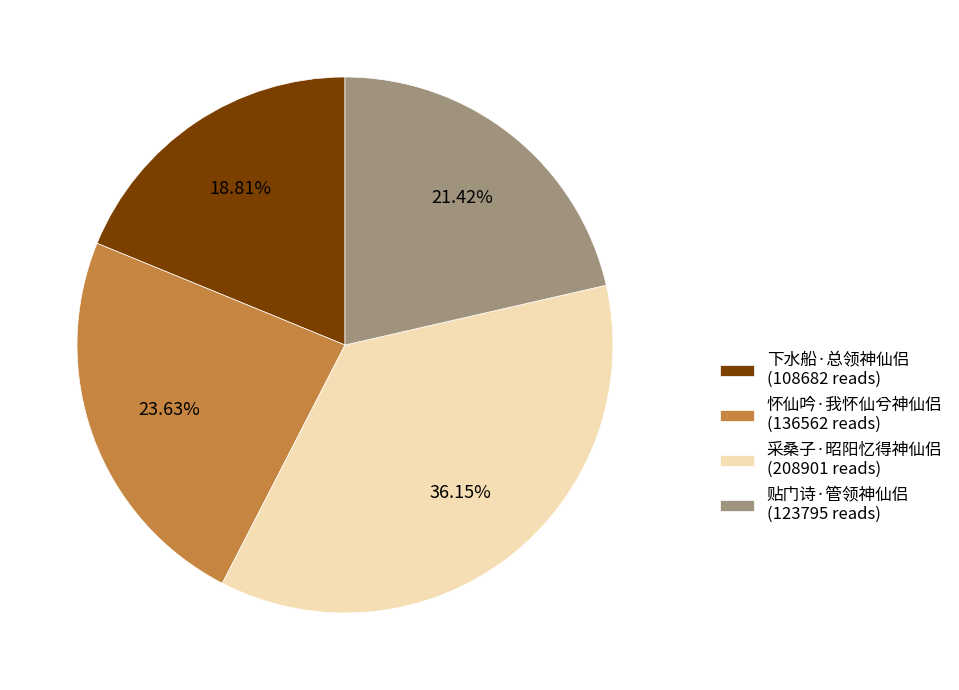

Does 采桑子·昭阳忆得神仙侣 account for over 50% of the chart?

No